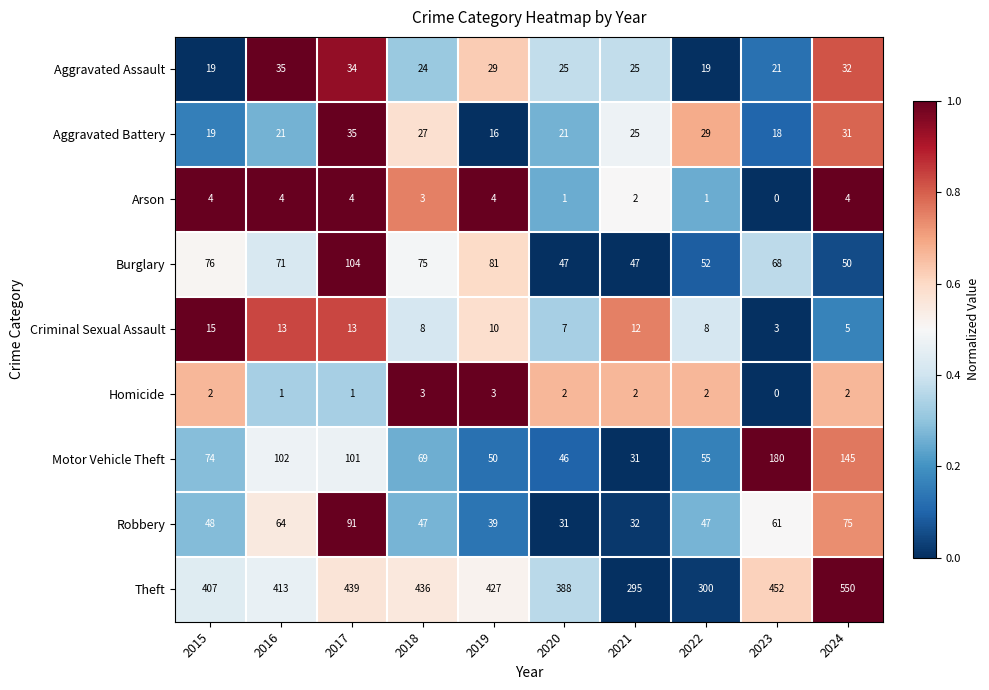

What is the difference between the highest and lowest values at 2020?

387